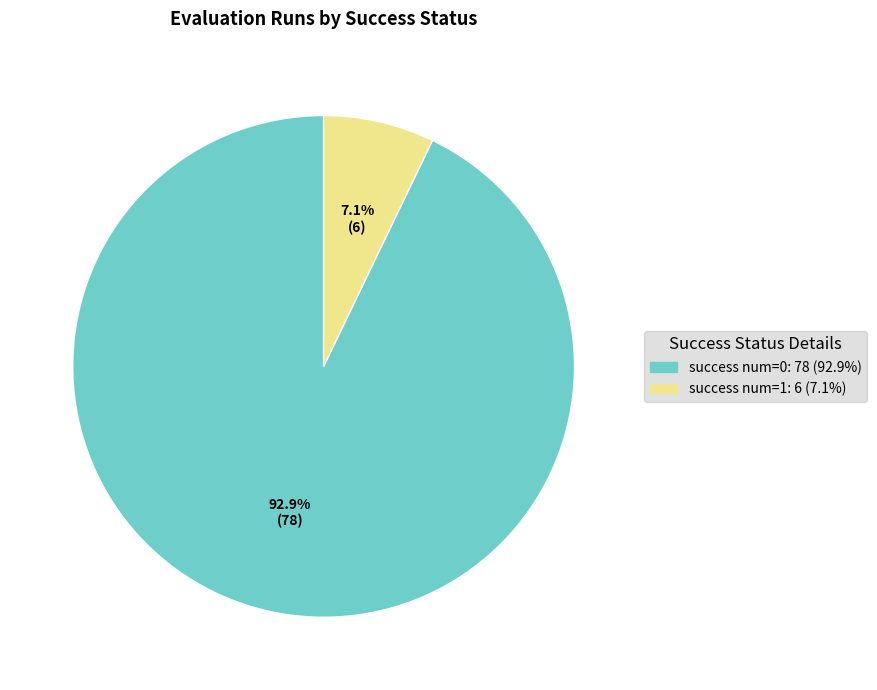

To the nearest percent, what is the difference between the largest and smallest slice percentages?

86%